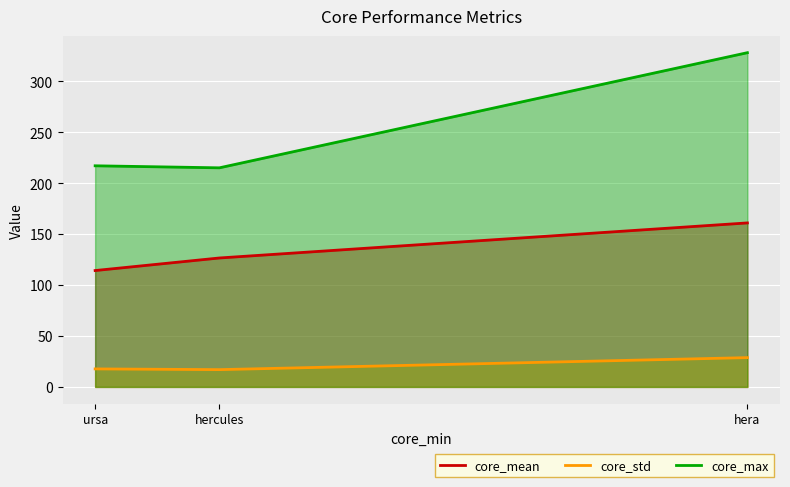

Between hera and ursa, which series saw the biggest shift?

core_max